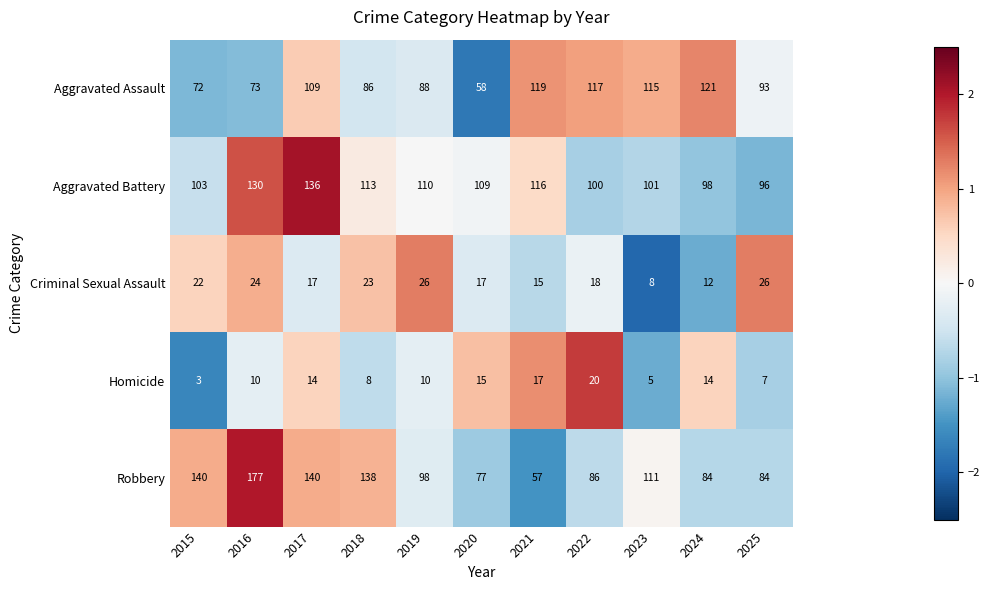

The value of Aggravated Battery at 2022 is 100. True or false?

True